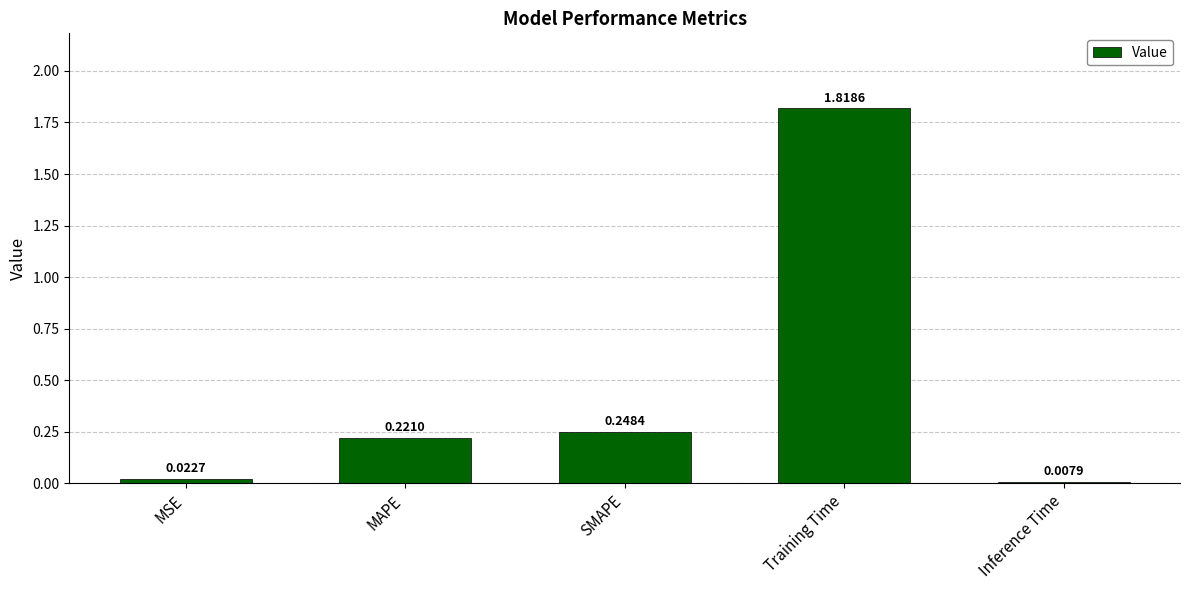

Rank the categories by value from lowest to highest.

Inference Time, MSE, MAPE, SMAPE, Training Time